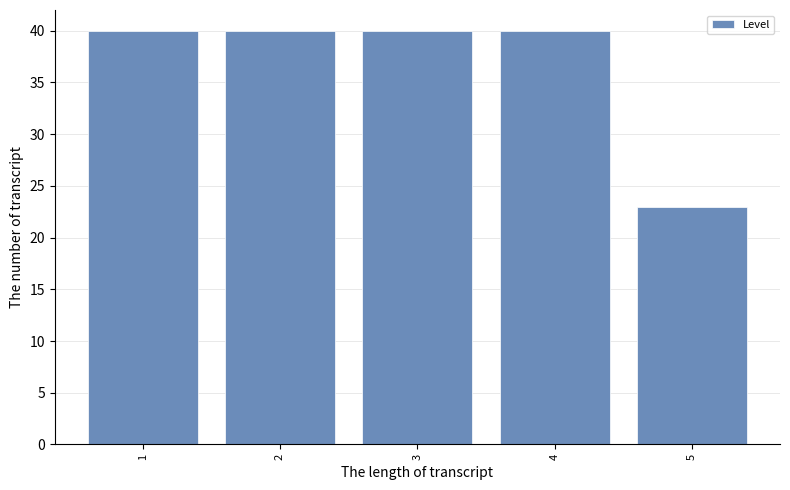

Reading left to right, list all the values displayed in this chart.

40	40	40	40	23